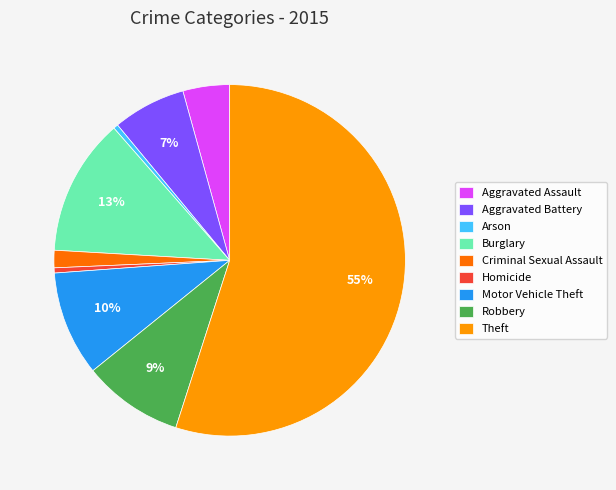

What is the largest slice in the pie chart?

Theft